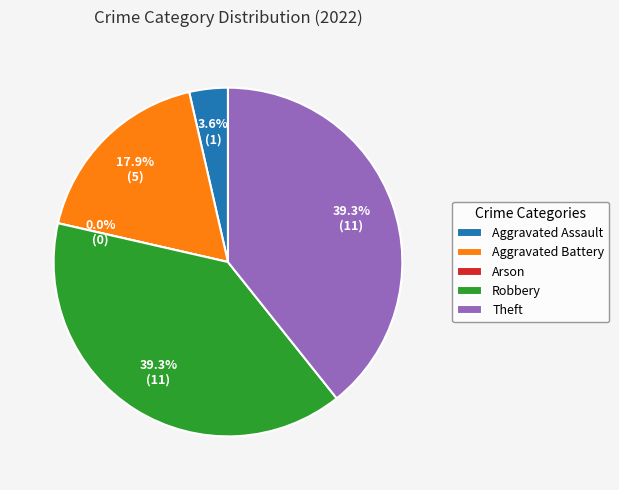

Combined, do Arson and Aggravated Battery account for over 50%?

No